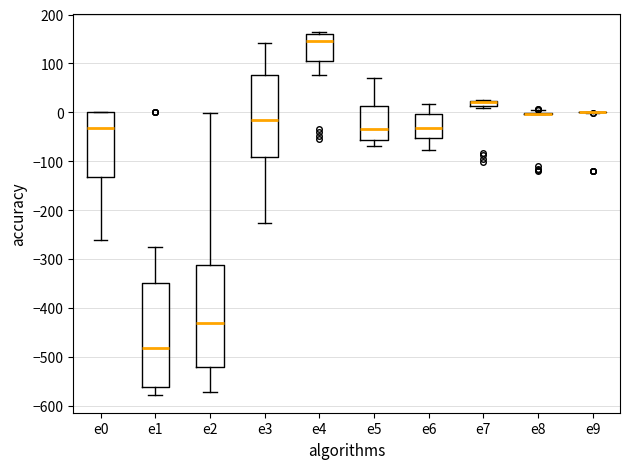

Where does the median line of the box for e5 sit on the y-axis? The values are not printed on the chart, so give them approximately, as read against the axis.

-30